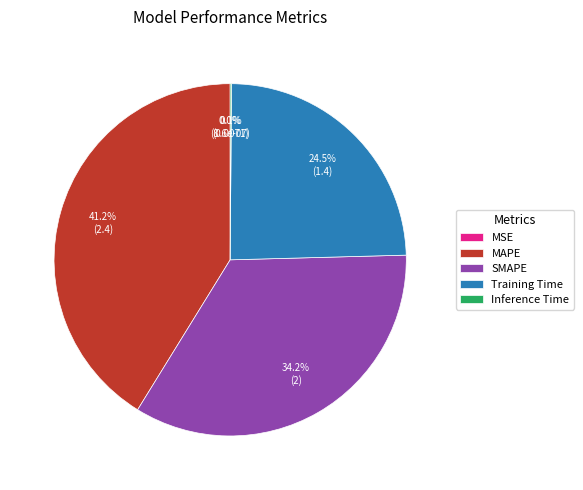

Is Training Time the majority of the pie?

No